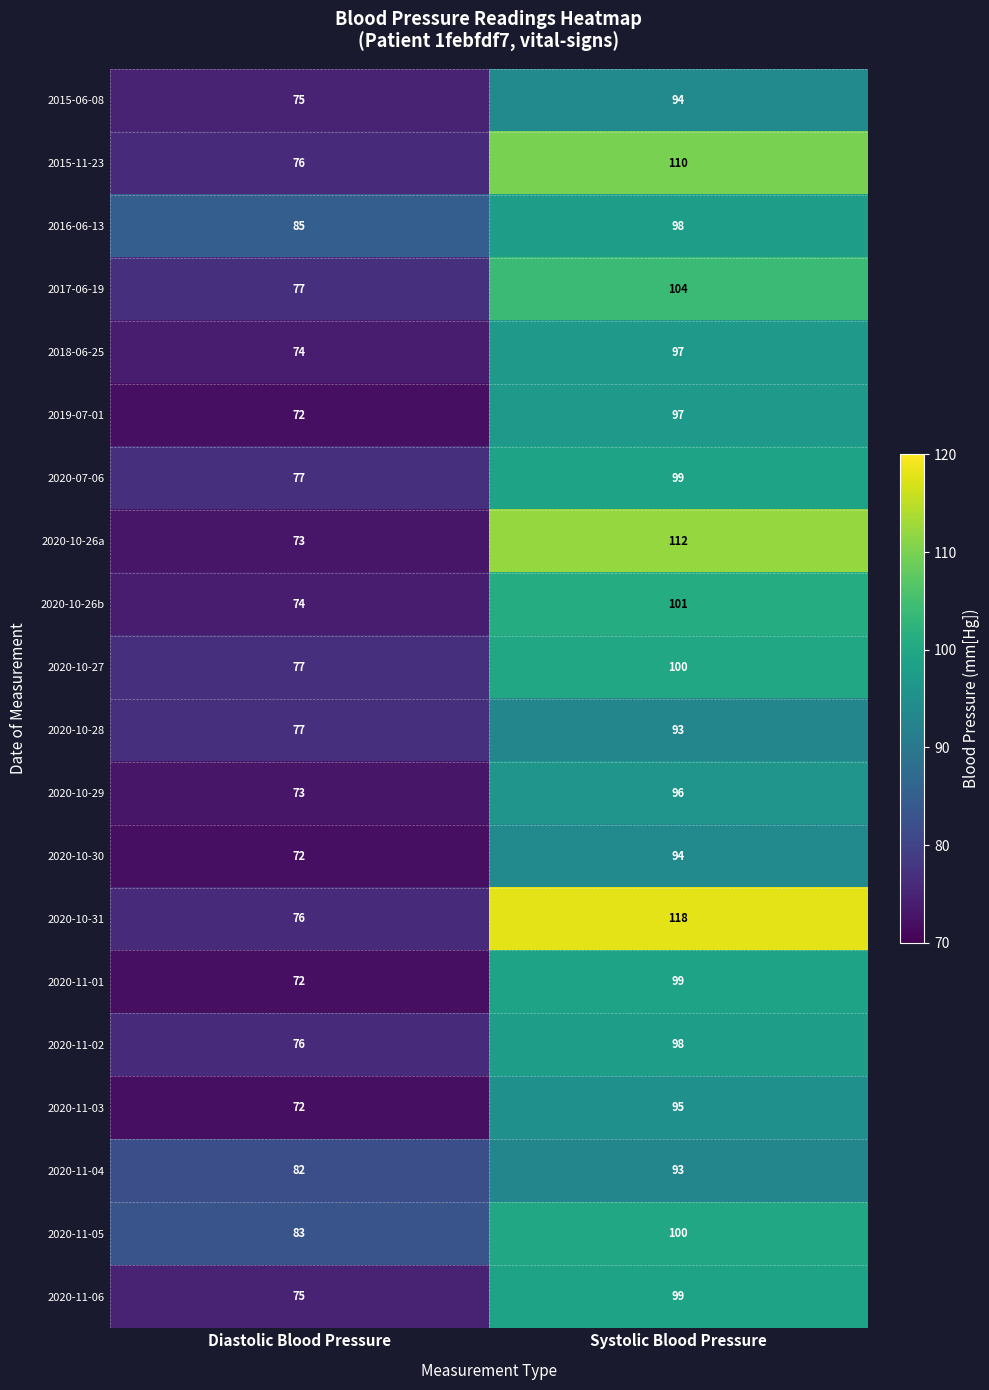

The 2020-11-03 series shows 72 at Diastolic Blood Pressure. True or false?

True